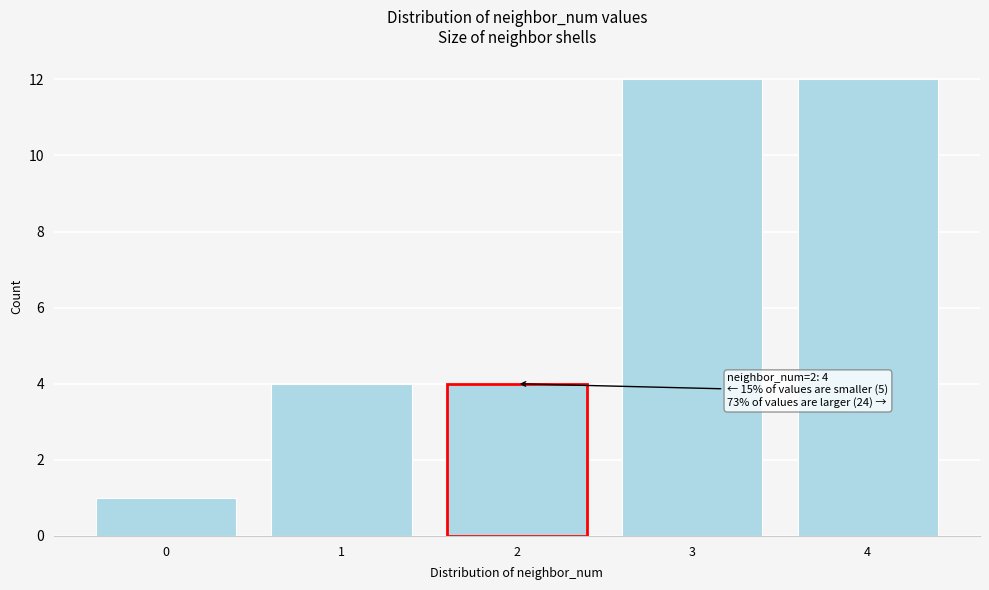

Reading left to right, transcribe all the data shown in this chart.

0=1	1=4	2=4	3=12	4=12